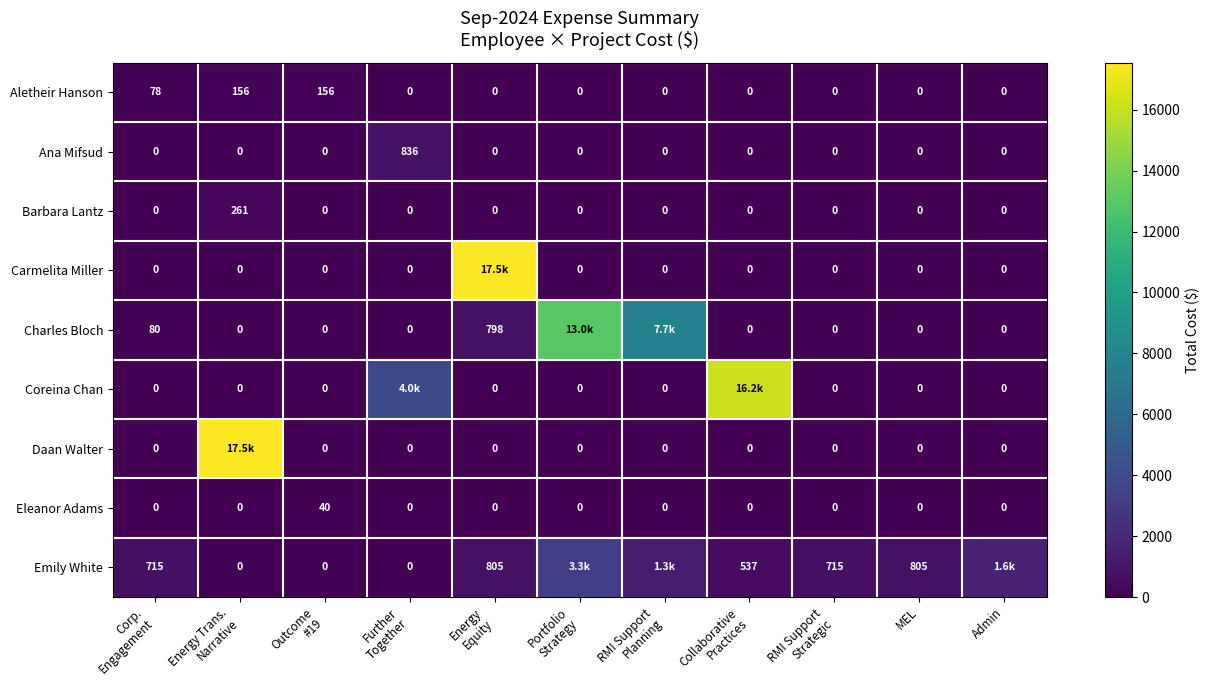

Which label corresponds to the smallest value in the chart?

Further
Together